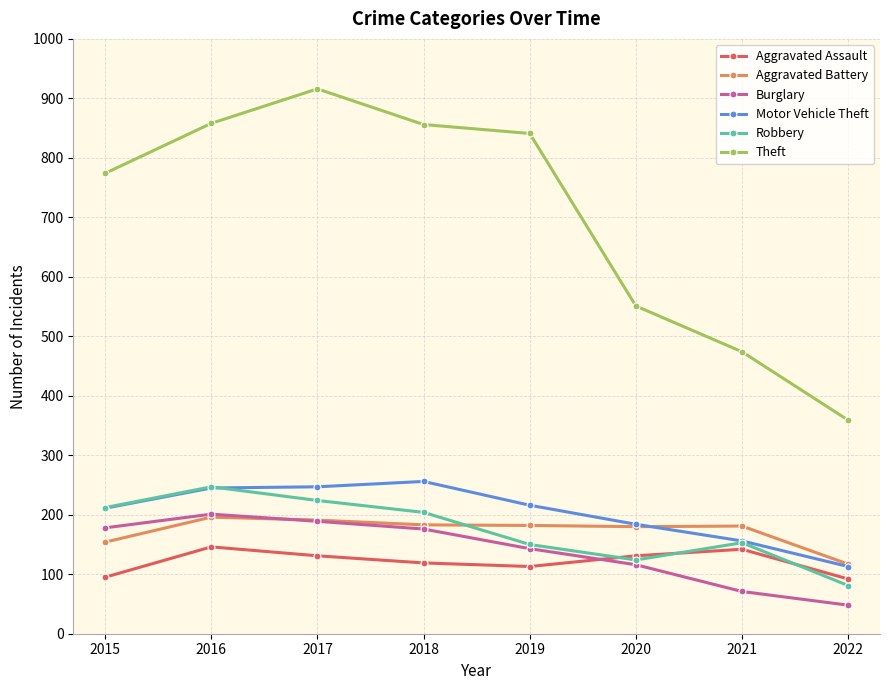

True or false: Burglary and Motor Vehicle Theft intersect in this chart.

False